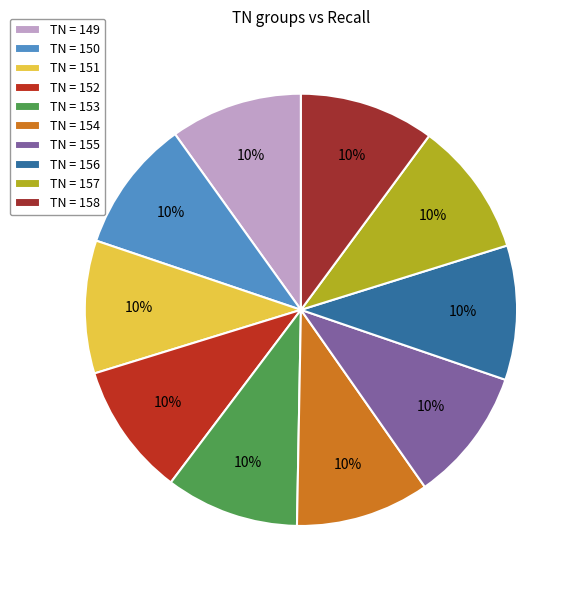

What is the smallest slice in the pie chart?

149